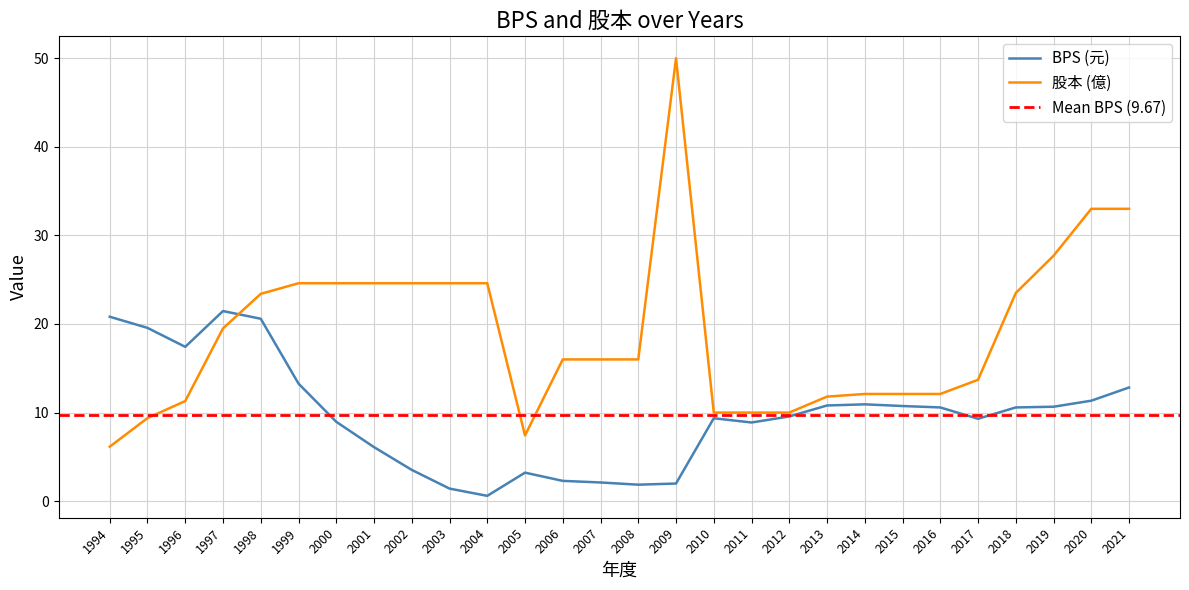

How many data points does each series have?

28